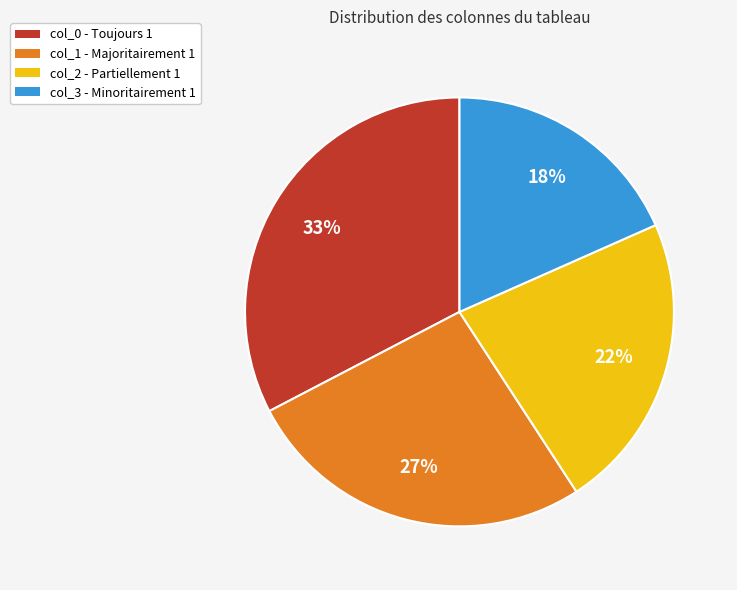

Which has a higher value, col_3 or col_2?

col_2